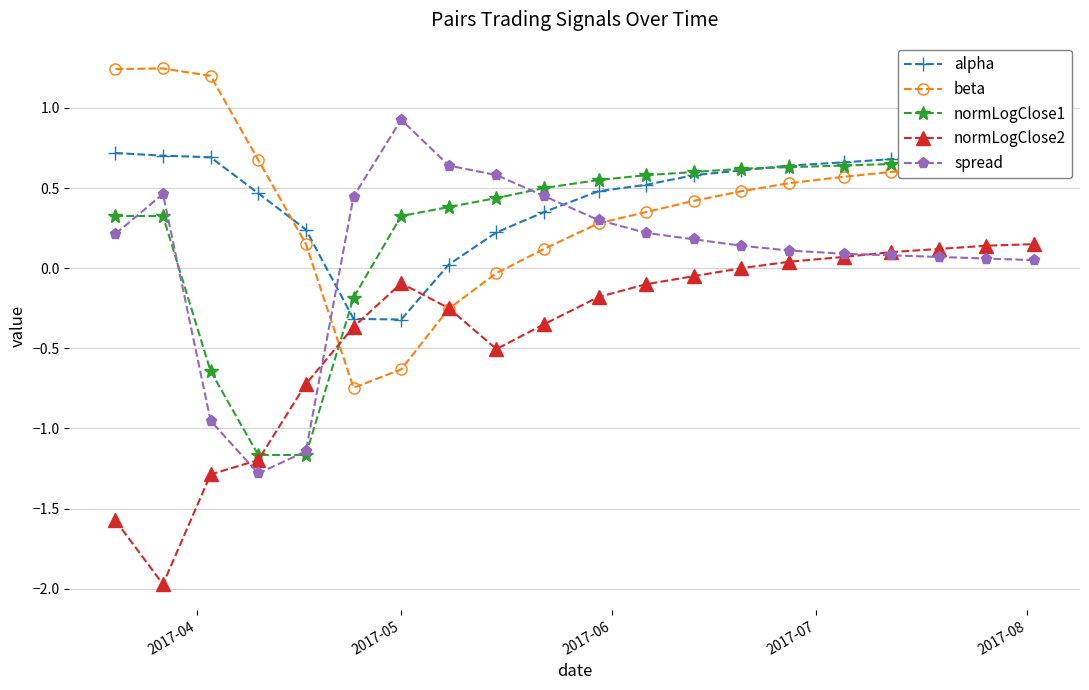

How many interior local valleys does the spread series have?

1